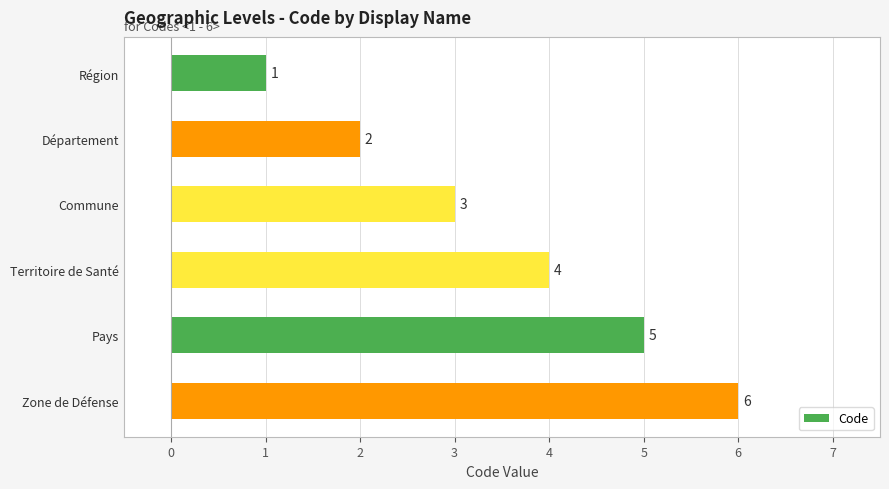

What is the ratio of the value at Commune to the value at Pays?

0.6